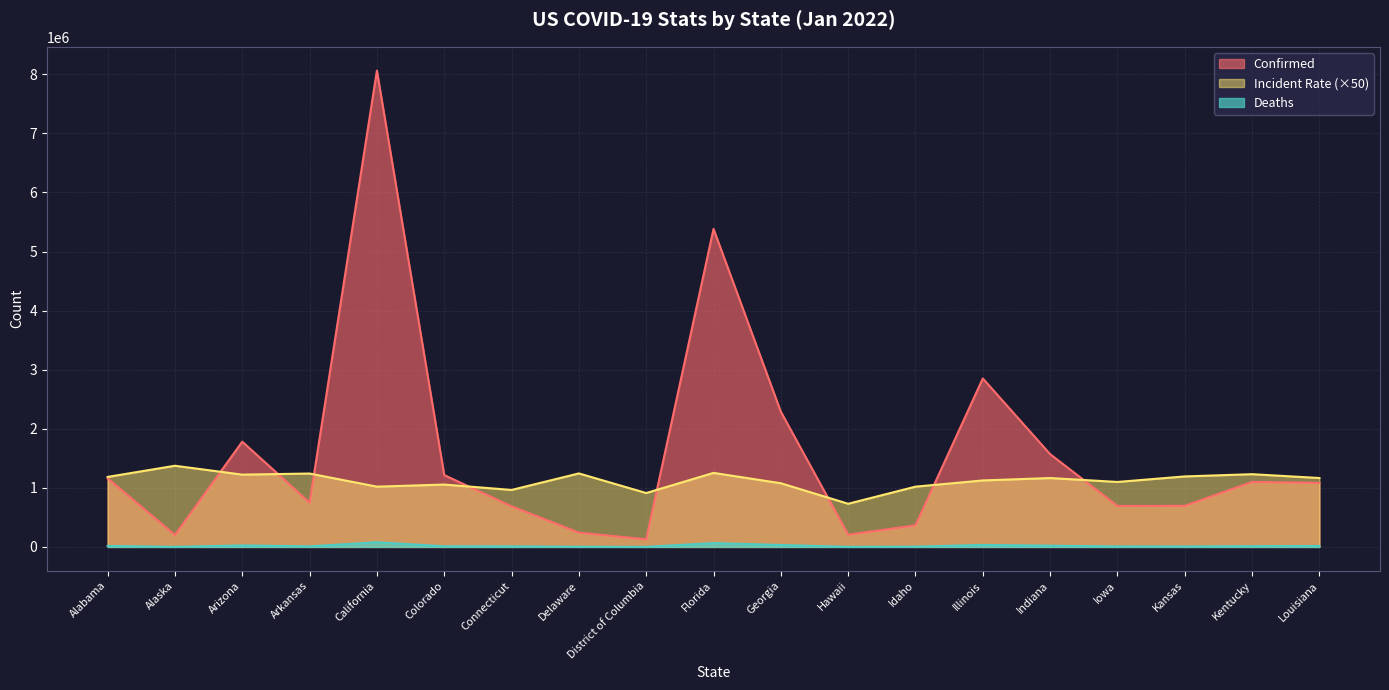

At which category does Confirmed reach its first local valley?

Alaska